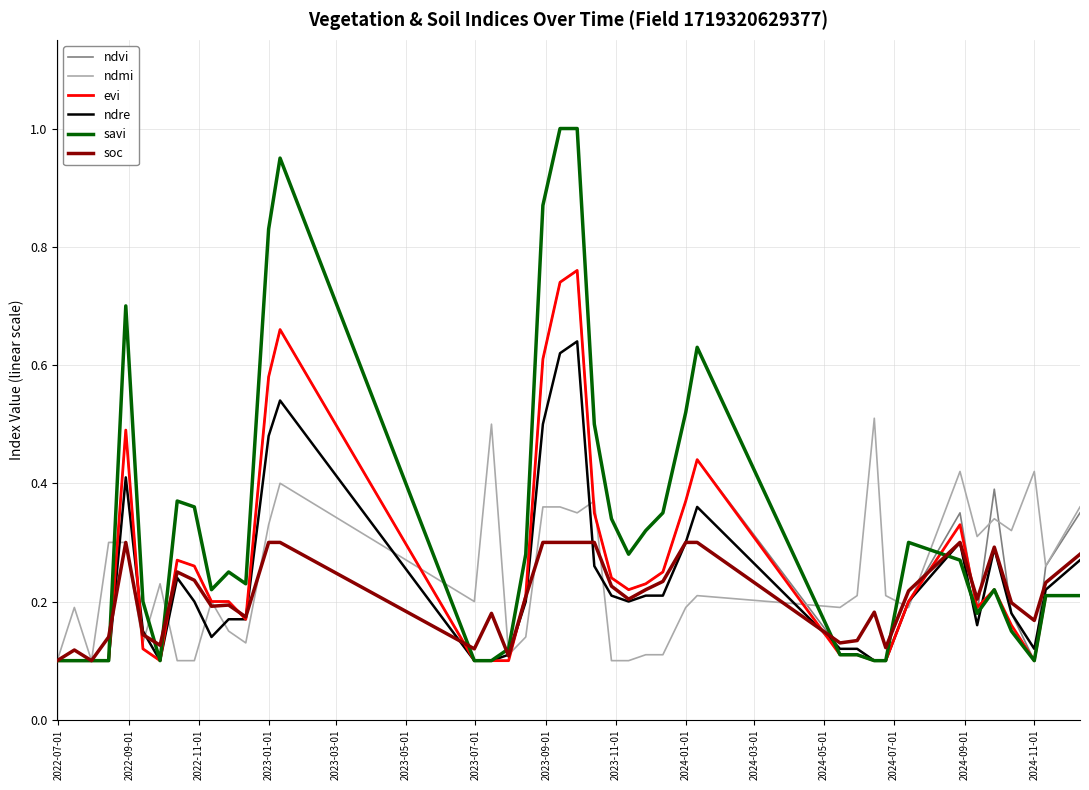

Which series has the widest spread of values?

savi